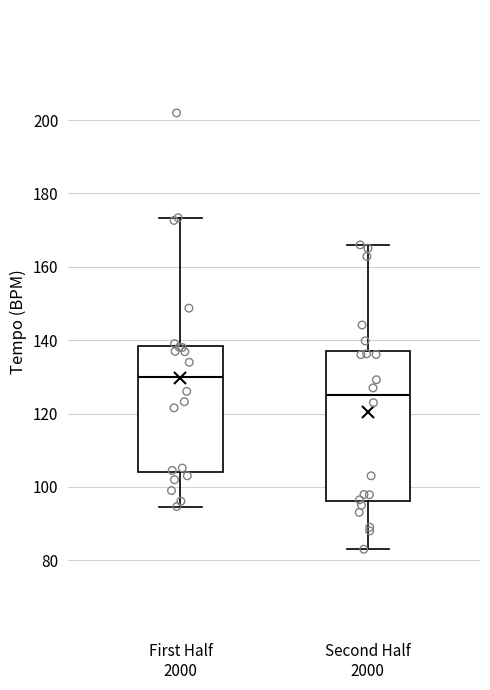

Which box's median line is the lowest?

Second Half 2000